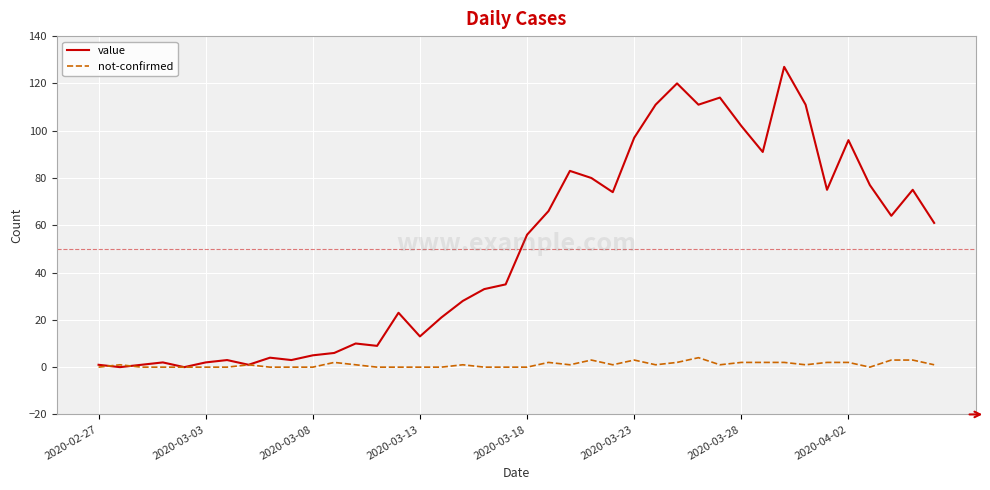

Count the number of categories in the chart.

40